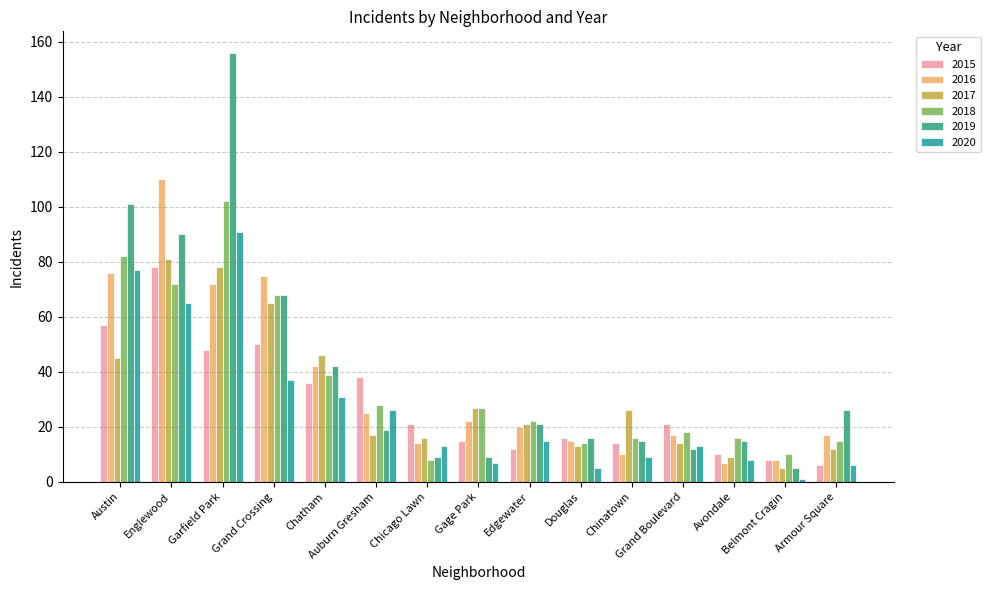

What is the label of the 8th bar from the left?

Gage Park